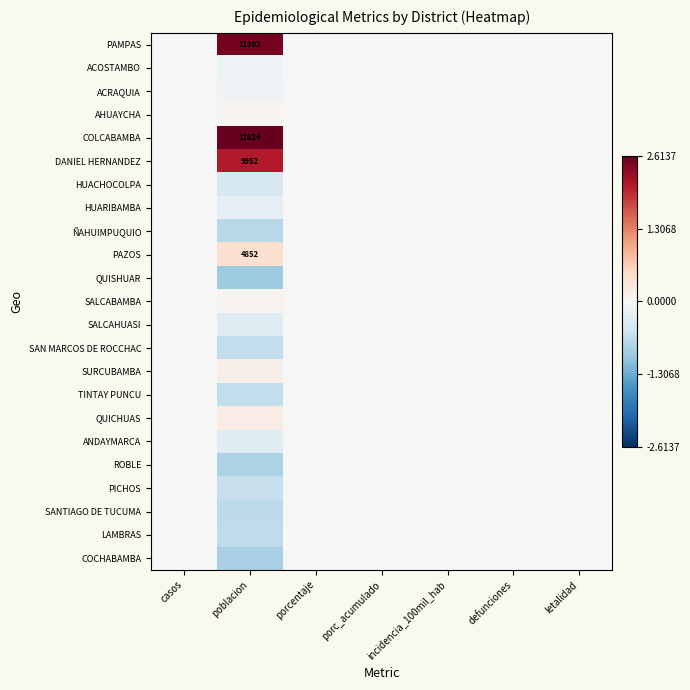

List the series in order of their peak value, highest first.

COLCABAMBA, PAMPAS, DANIEL HERNANDEZ, PAZOS, QUICHUAS, SURCUBAMBA, SALCABAMBA, AHUAYCHA, ACOSTAMBO, ACRAQUIA, HUACHOCOLPA, HUARIBAMBA, ÑAHUIMPUQUIO, QUISHUAR, SALCAHUASI, SAN MARCOS DE ROCCHAC, TINTAY PUNCU, ANDAYMARCA, ROBLE, PICHOS, SANTIAGO DE TUCUMA, LAMBRAS, COCHABAMBA